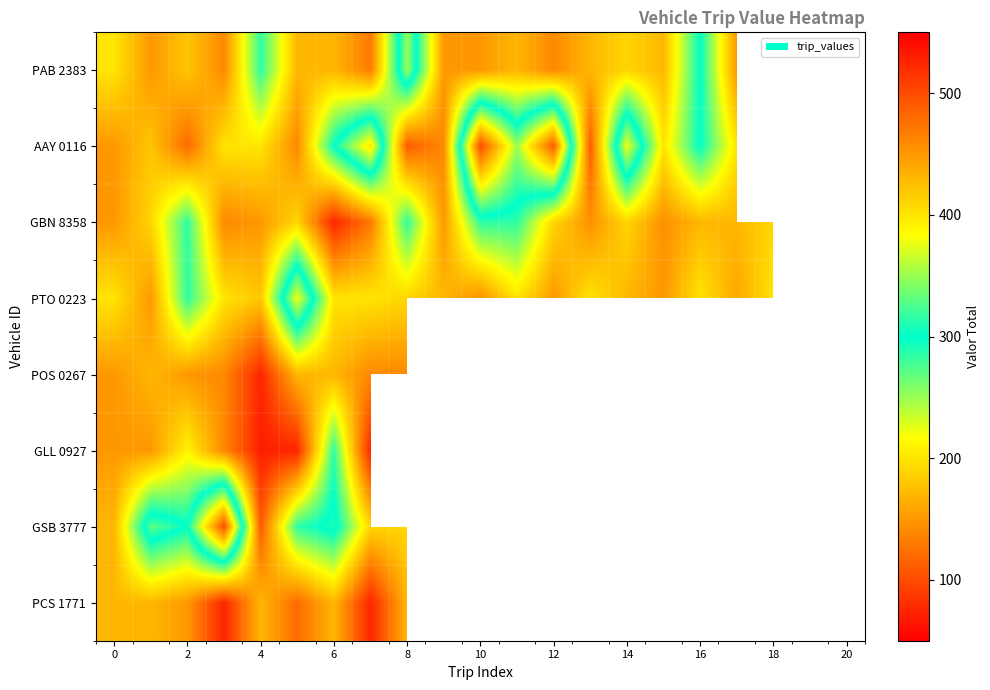

Which series has the largest range (max minus min)?

AAY 0116